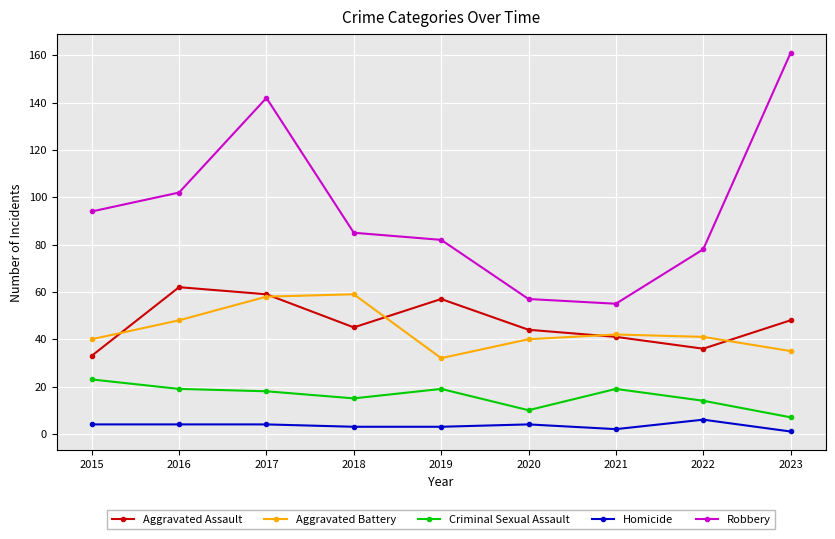

Reading left to right, transcribe all the data shown in this chart.

Aggravated Assault: 33	62	59	45	57	44	41	36	48
Aggravated Battery: 40	48	58	59	32	40	42	41	35
Criminal Sexual Assault: 23	19	18	15	19	10	19	14	7
Homicide: 4	4	4	3	3	4	2	6	1
Robbery: 94	102	142	85	82	57	55	78	161